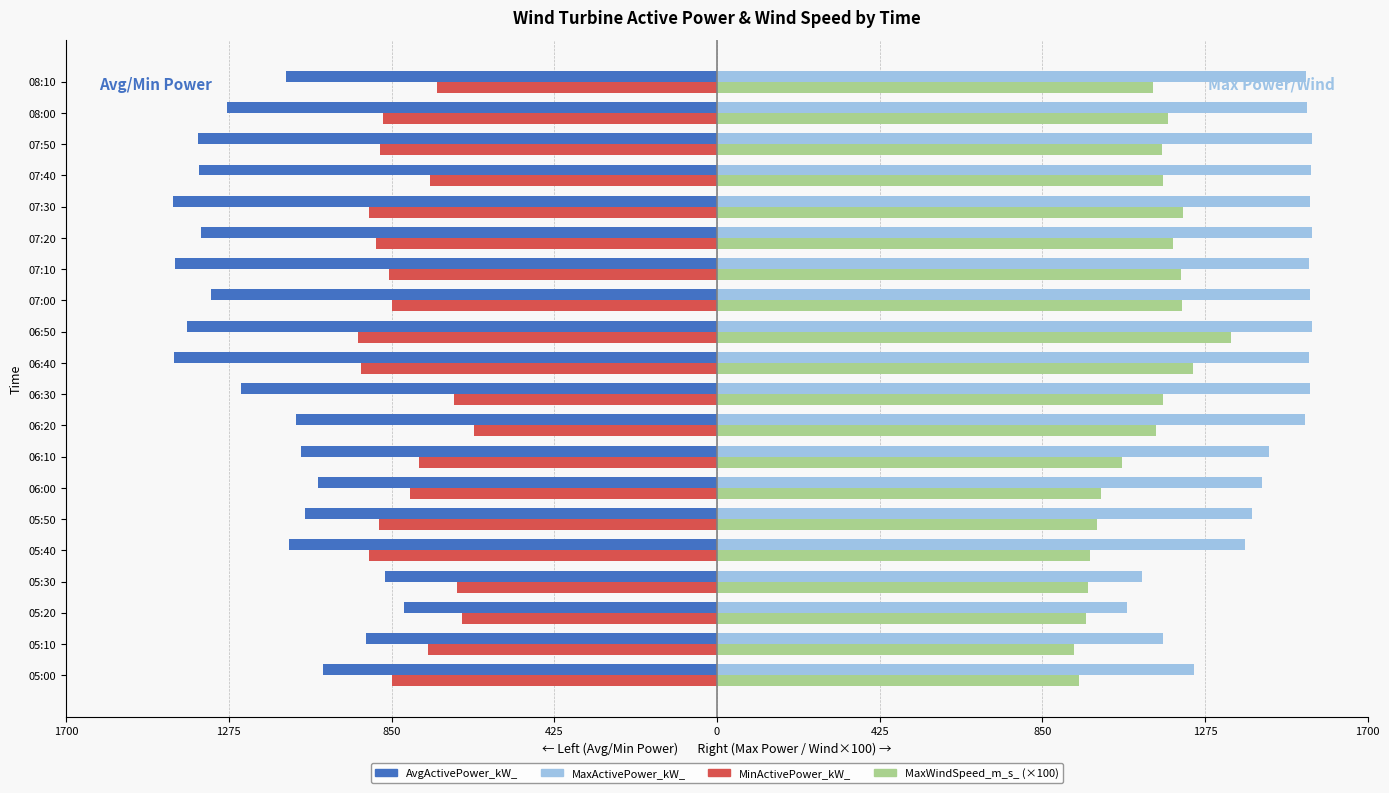

Reading left to right, what are all the values shown in this chart?

AvgActivePower_kW_: -1027.8	-916.7	-818.2	-867.2	-1116.8	-1075.0	-1043.3	-1085.3	-1100.8	-1242.0	-1417.9	-1385.2	-1321.6	-1414.9	-1347.1	-1420.9	-1352.7	-1355.0	-1280.4	-1125.5
MinActivePower_kW_: -848.5	-753.8	-665.0	-678.6	-909.1	-883.5	-800.7	-779.4	-634.3	-687.2	-930.5	-937.3	-849.4	-857.1	-889.5	-910.0	-748.6	-879.3	-871.6	-730.7
MaxActivePower_kW_: 1247.2	1164.4	1072.2	1110.6	1378.7	1396.6	1423.0	1441.0	1536.6	1548.5	1547.7	1554.5	1548.5	1546.0	1553.7	1550.2	1551.9	1553.7	1541.7	1538.3
MaxWindSpeed_m_s_ (×100): 945.0	932.0	964.0	968.0	975.0	992.0	1002.0	1057.0	1148.0	1165.0	1244.0	1344.0	1216.0	1211.0	1190.0	1217.0	1164.0	1163.0	1179.0	1139.0